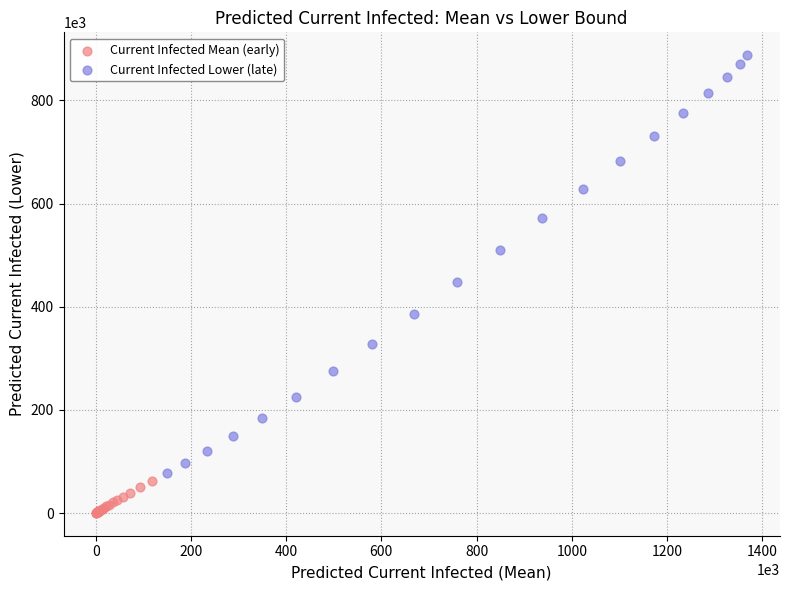

Which series has the largest Y range (max minus min)?

Current Infected Lower (late)